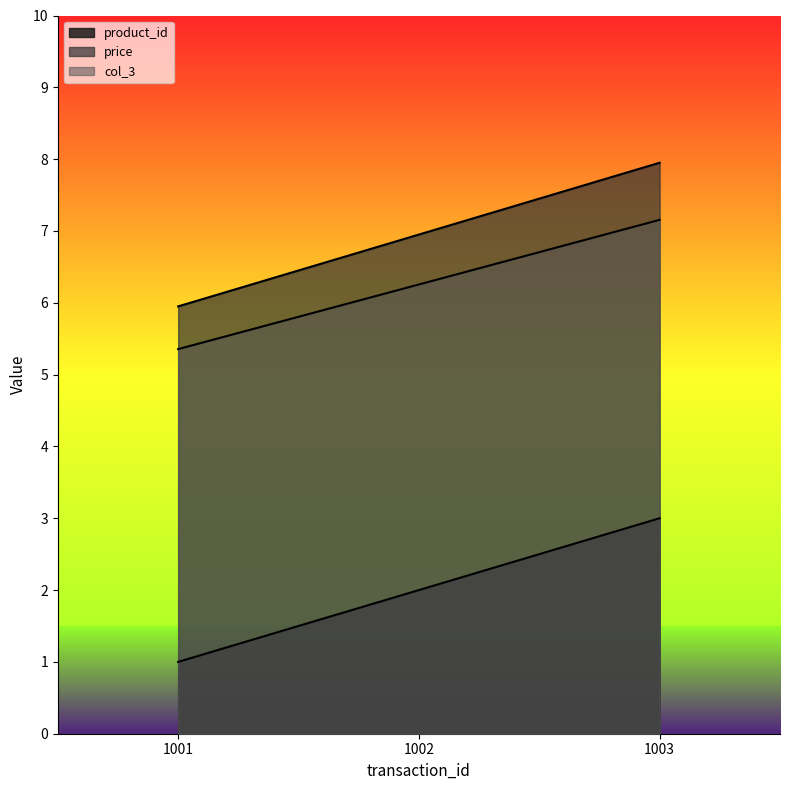

Does the chart have visible grid lines?

No